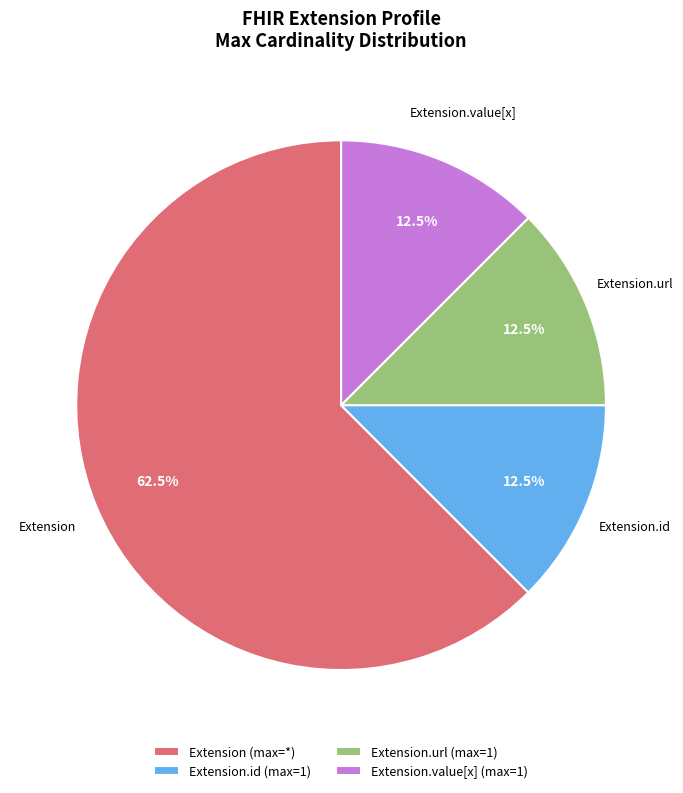

Does any single category account for the majority?

Yes